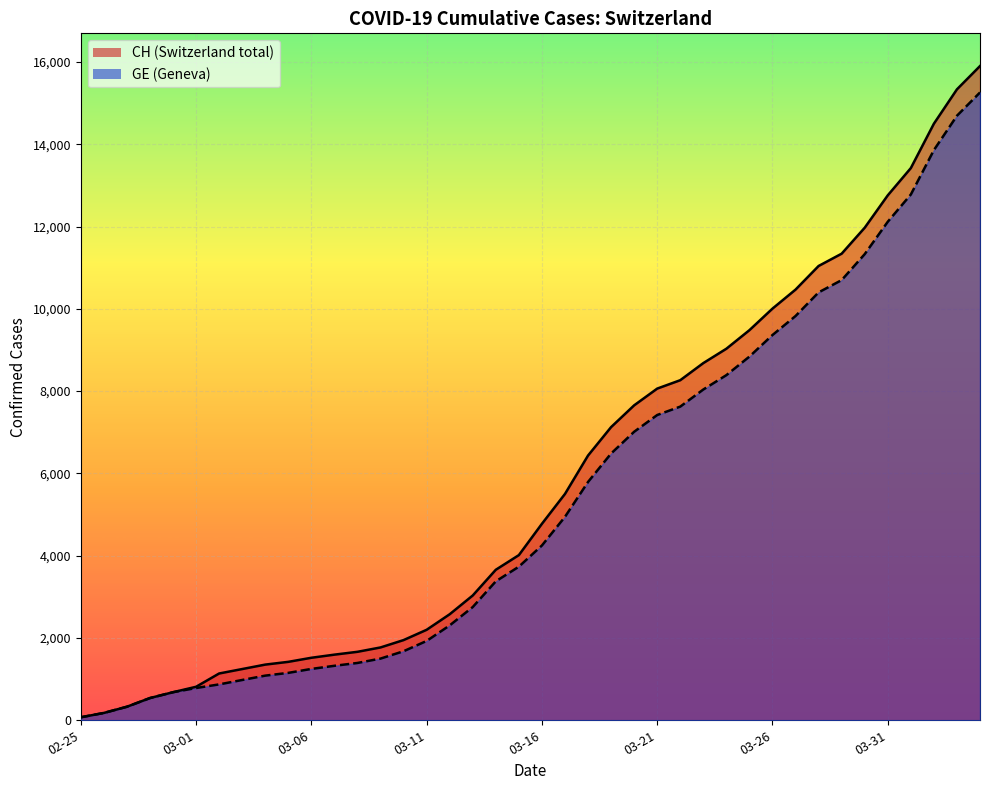

Which category has the lowest value across all series?

02-25